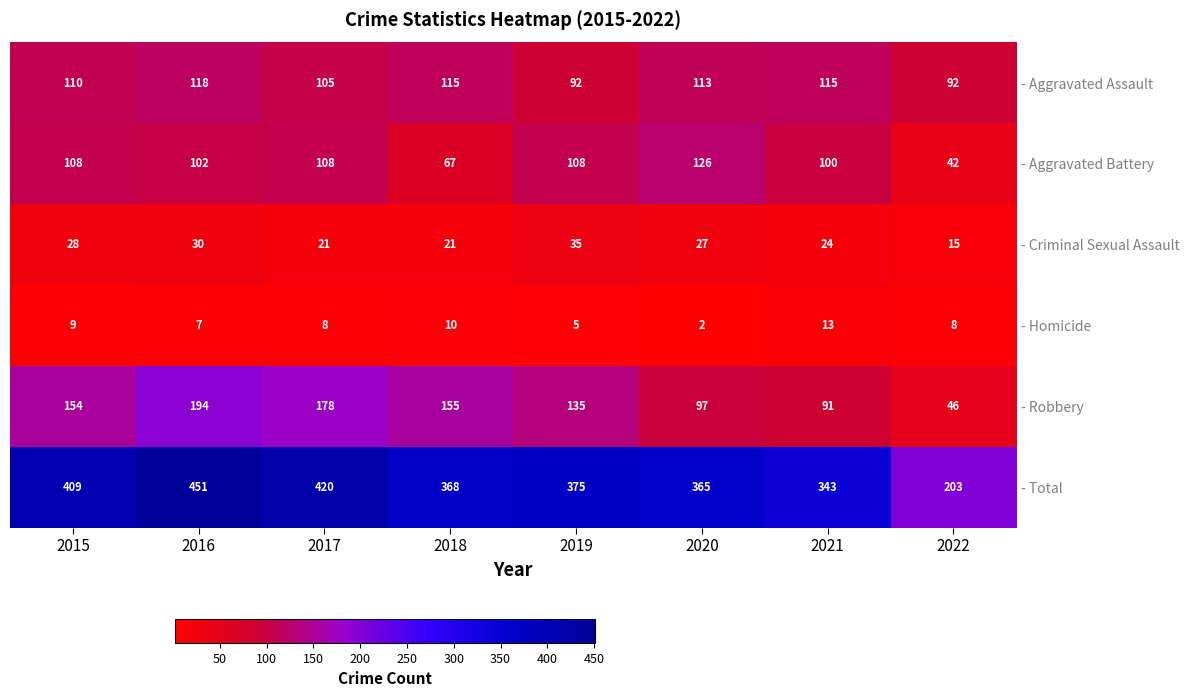

How many values in the - Aggravated Assault series exceed 113?

3